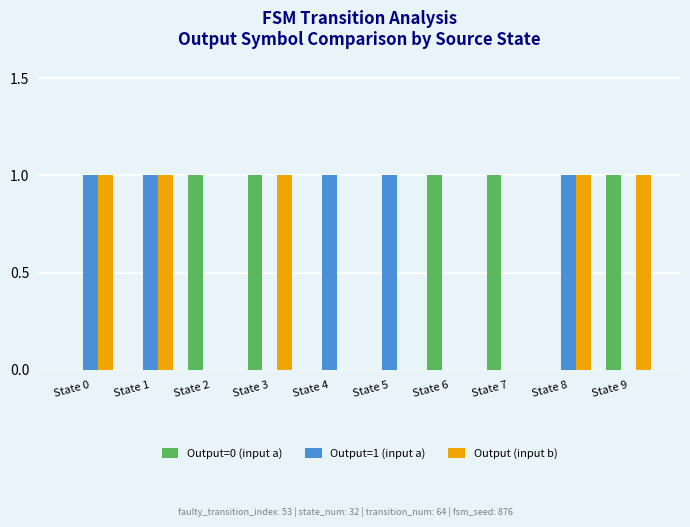

Reading left to right, list all the values displayed in this chart.

Output=0 (input a): State 0=0	State 1=0	State 2=1	State 3=1	State 4=0	State 5=0	State 6=1	State 7=1	State 8=0	State 9=1
Output=1 (input a): State 0=1	State 1=1	State 2=0	State 3=0	State 4=1	State 5=1	State 6=0	State 7=0	State 8=1	State 9=0
Output (input b): State 0=1	State 1=1	State 2=0	State 3=1	State 4=0	State 5=0	State 6=0	State 7=0	State 8=1	State 9=1